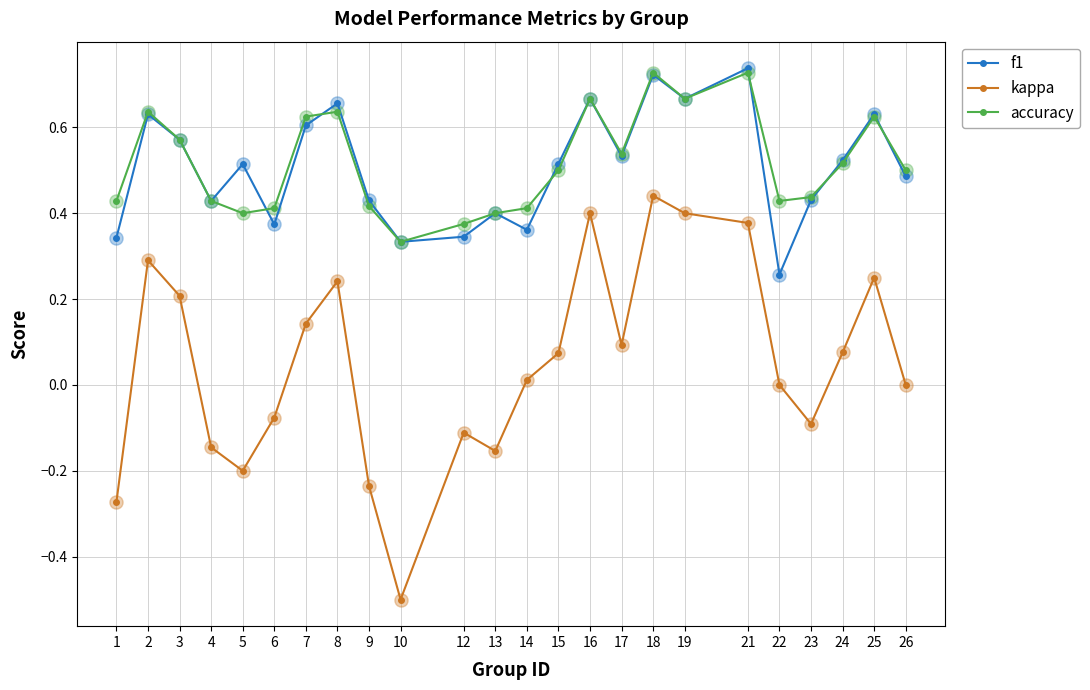

Which series has the largest range (max minus min)?

kappa